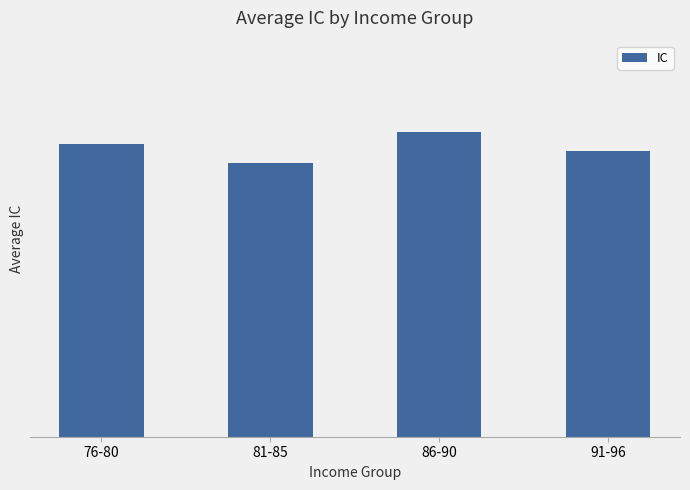

What is the average value?

0.4